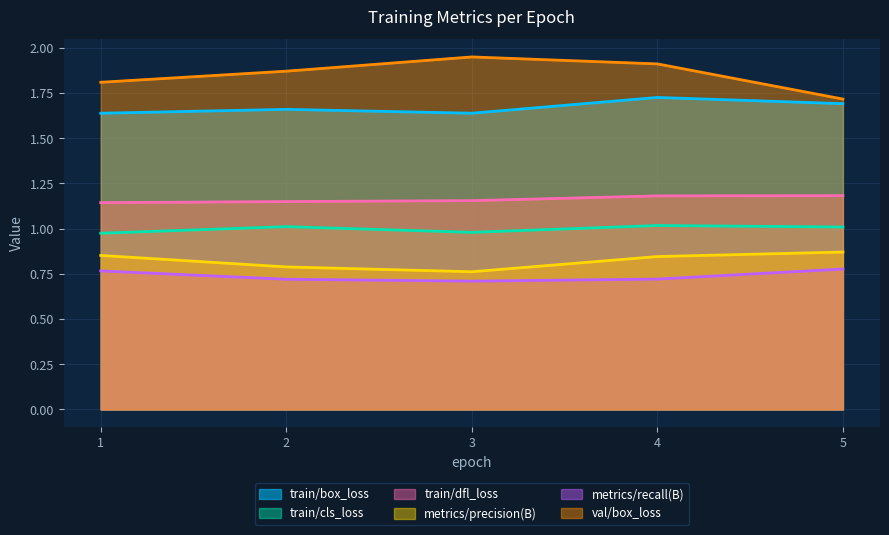

Is it true that metrics/precision(B) equals 0.8 at 4?

True